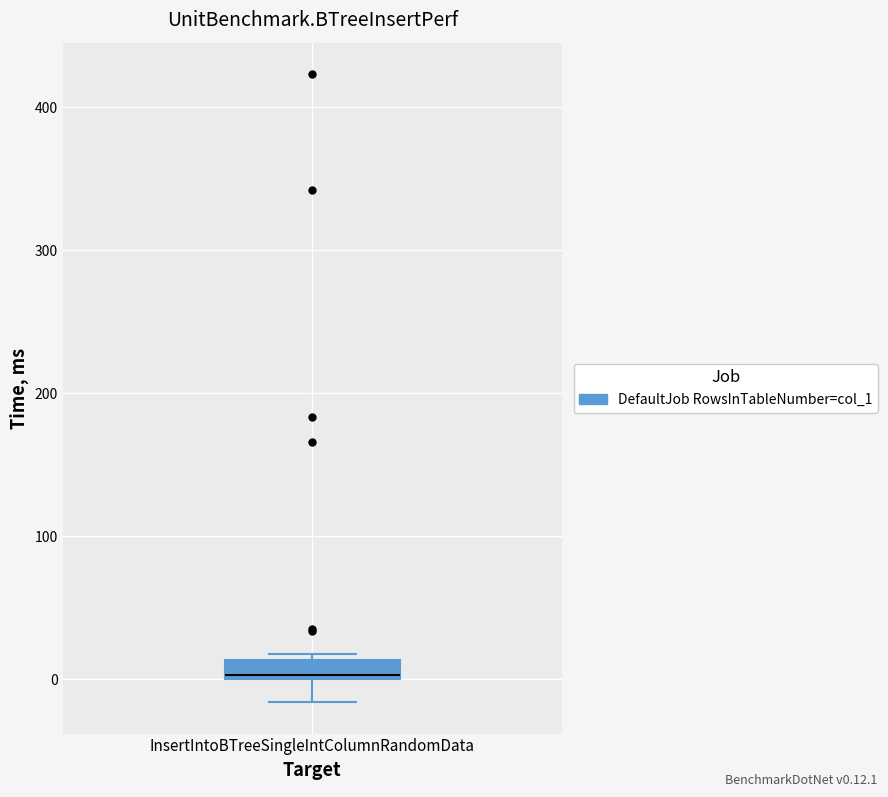

Where is the lower edge of the box for InsertIntoBTreeSingleIntColumnRandomData on the y-axis? The values are not printed on the chart, so give them approximately, as read against the axis.

0